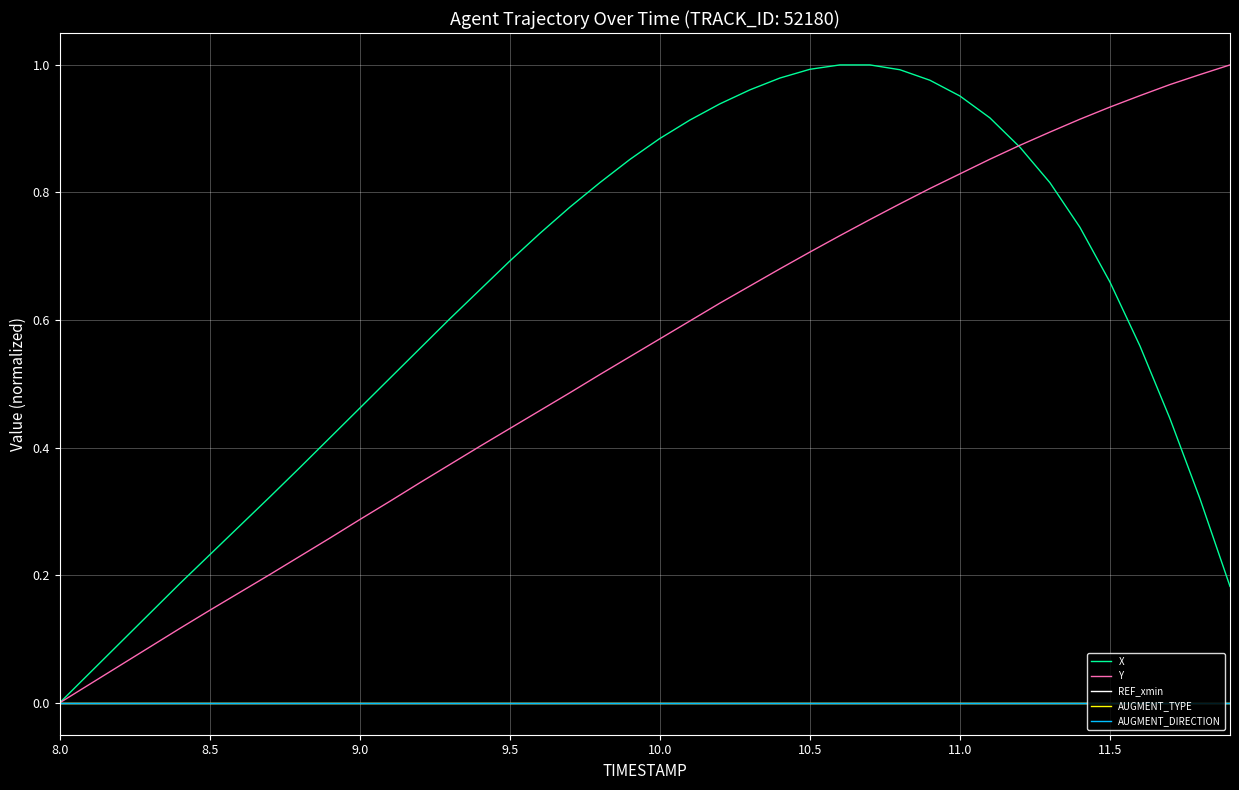

True or false: Y has more than 0 points higher than both neighbors.

False